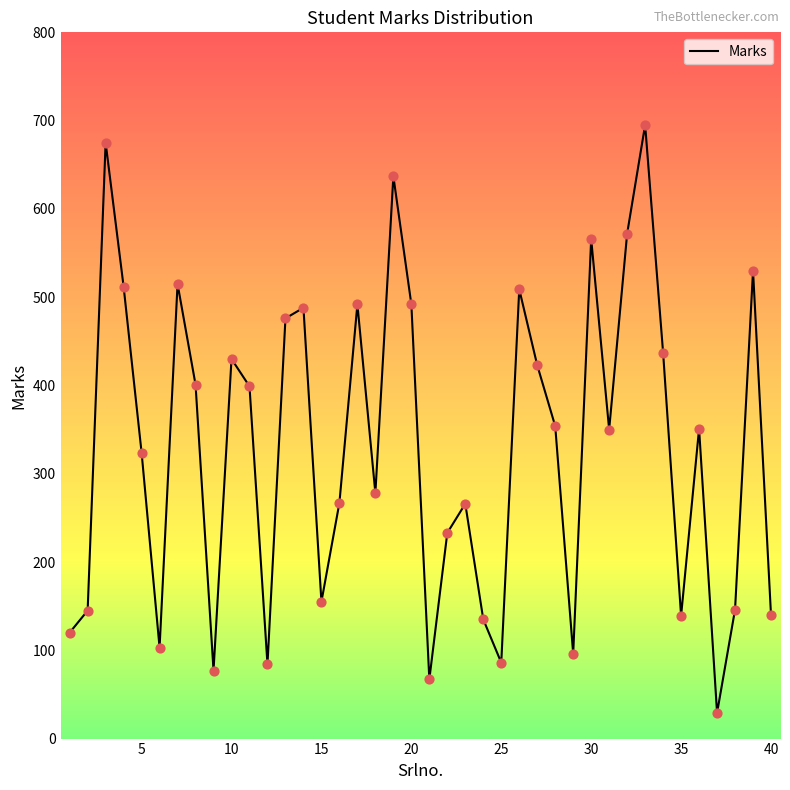

What is the smallest value displayed?

29